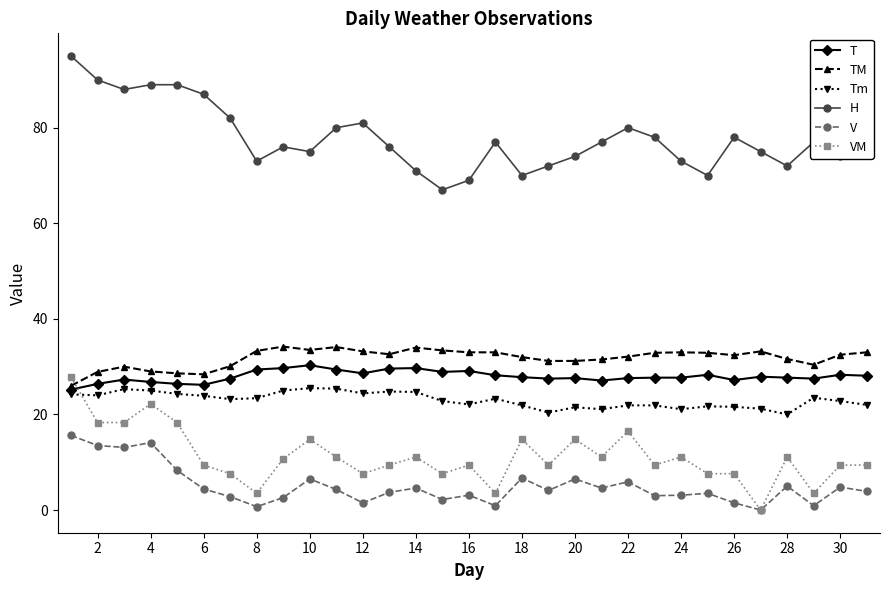

What is the value of the VM point at the 23rd from the left?

9.4